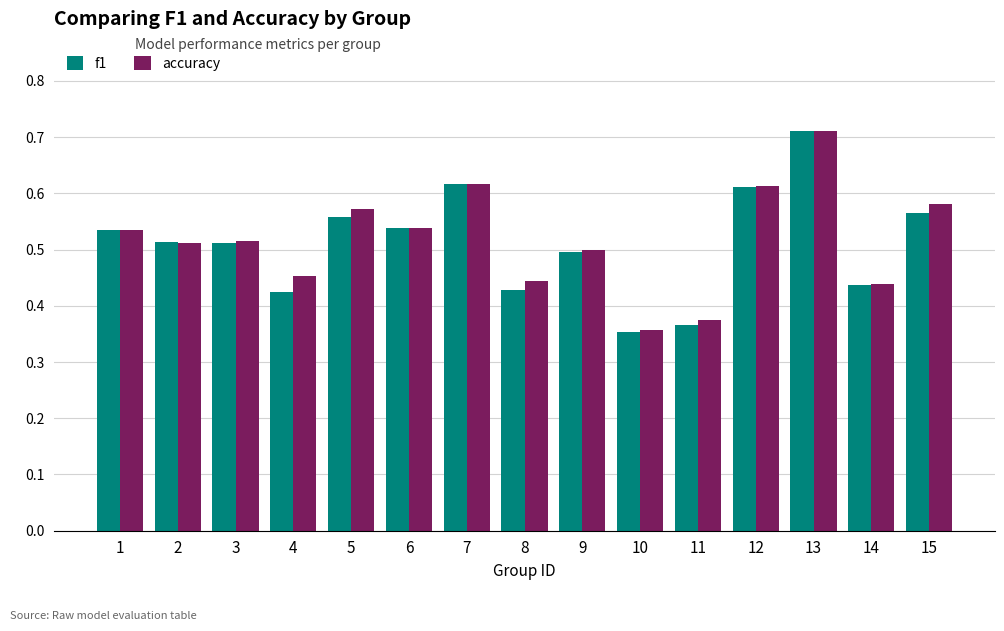

Where is accuracy nearest to the value 0?

10